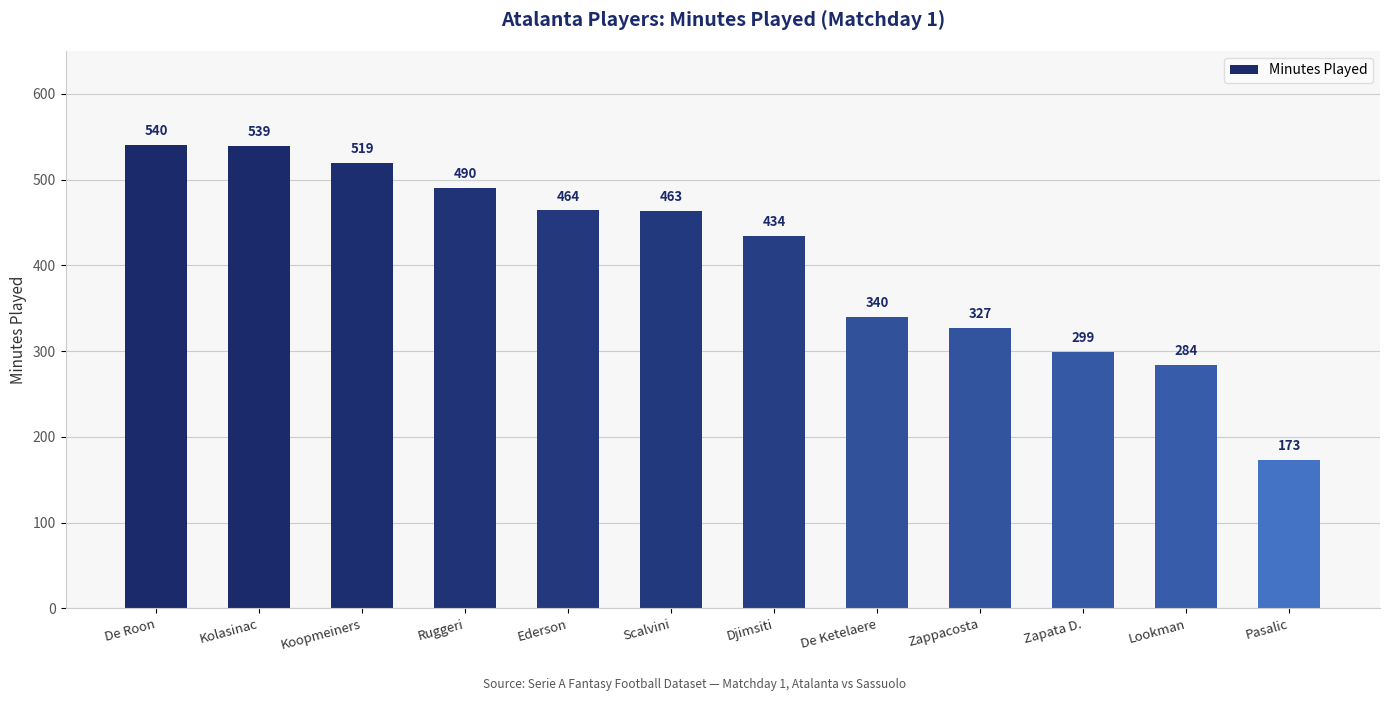

At which label does the data first exceed 463?

De Roon